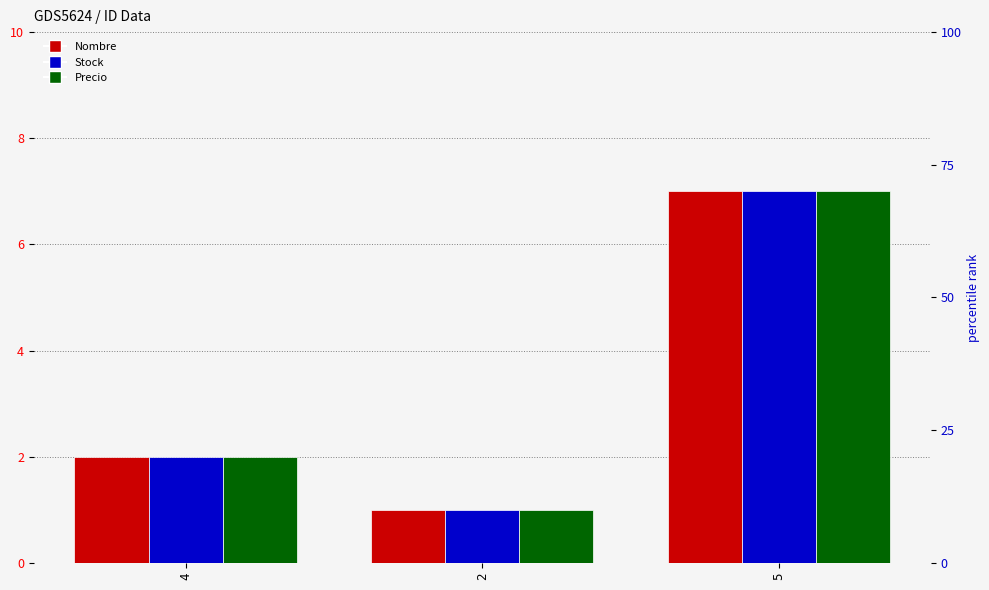

Count the Stock values in the range 1 to 7.

3